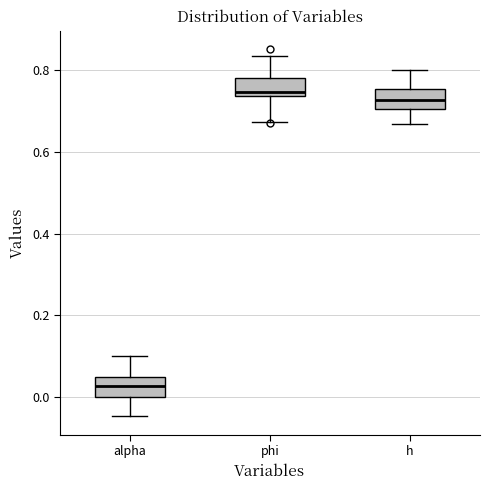

Reading left to right, read every box against the y-axis: the position of its median line, the range the box covers, and the ends of its whiskers. The values are not printed on the chart, so give them approximately, as read against the axis.

alpha: median 0.02, box 0.00 to 0.04, whiskers -0.04 to 0.10
phi: median 0.74 (just above the box's lower edge), box 0.74 to 0.78, whiskers 0.68 to 0.84
h: median 0.72, box 0.70 to 0.76, whiskers 0.66 to 0.80